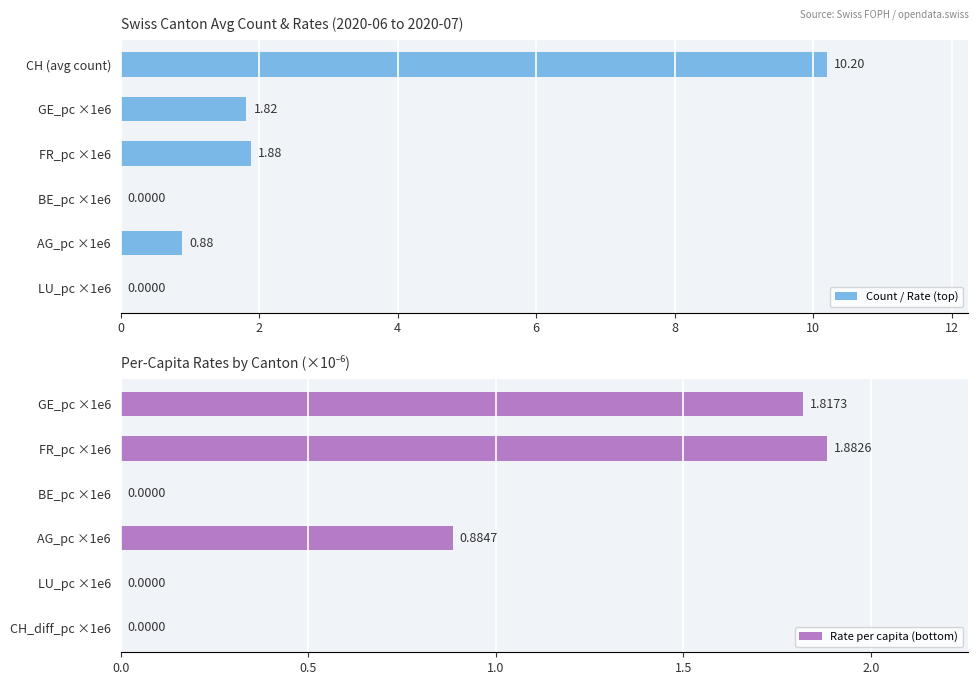

What is the value of the Count / Rate (top) bar at the 3rd from the left?

1.9